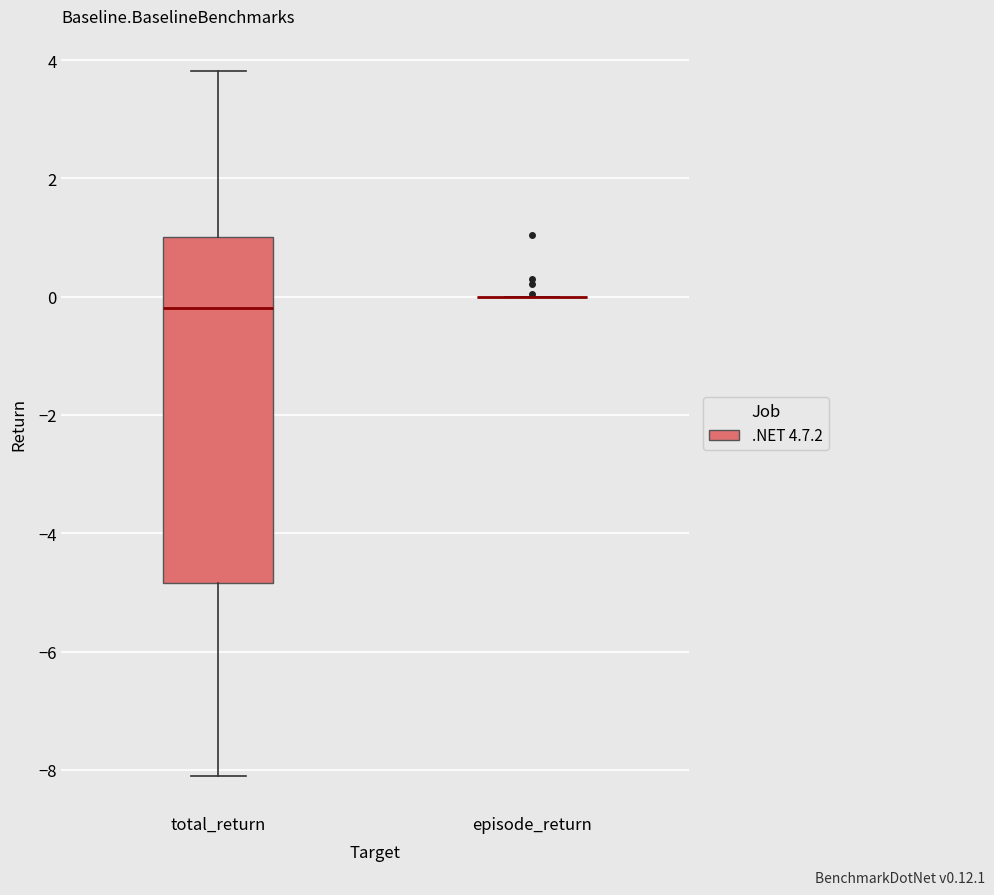

Comparing the boxes themselves (not the whiskers), which one is the tallest?

total_return